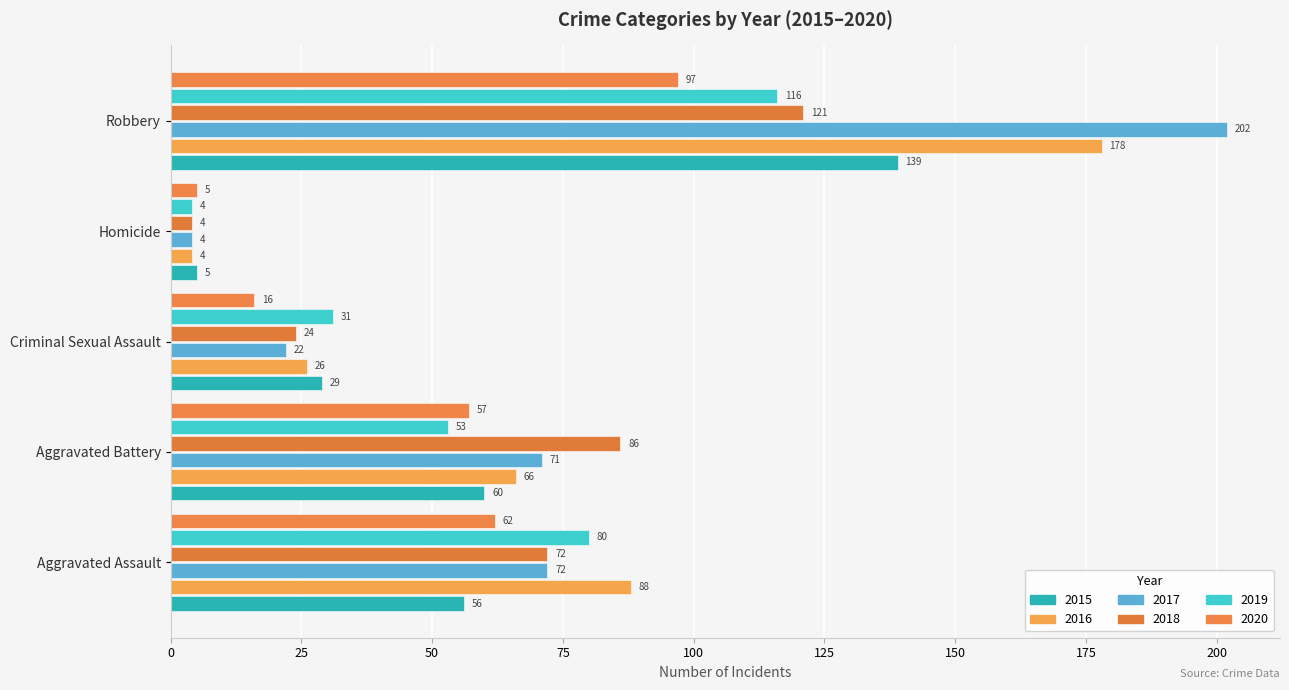

The 2018 series shows 36 at Robbery. True or false?

False